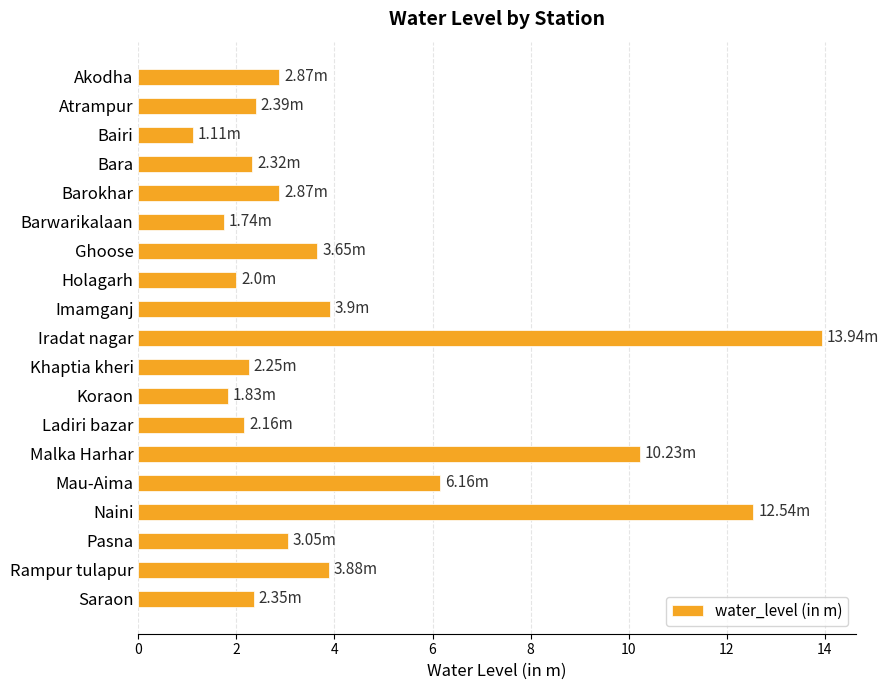

What is the ratio of the value at Iradat nagar to the value at Saraon?

5.9